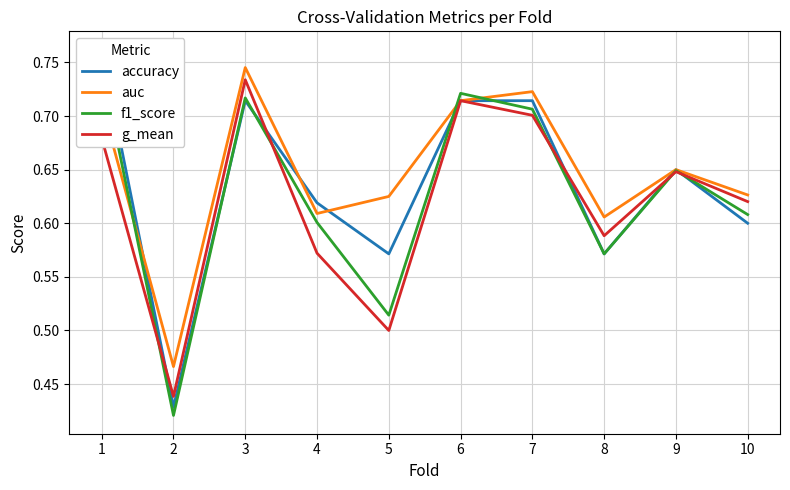

What is the sum of the f1_score values at 1 and 10?

1.4